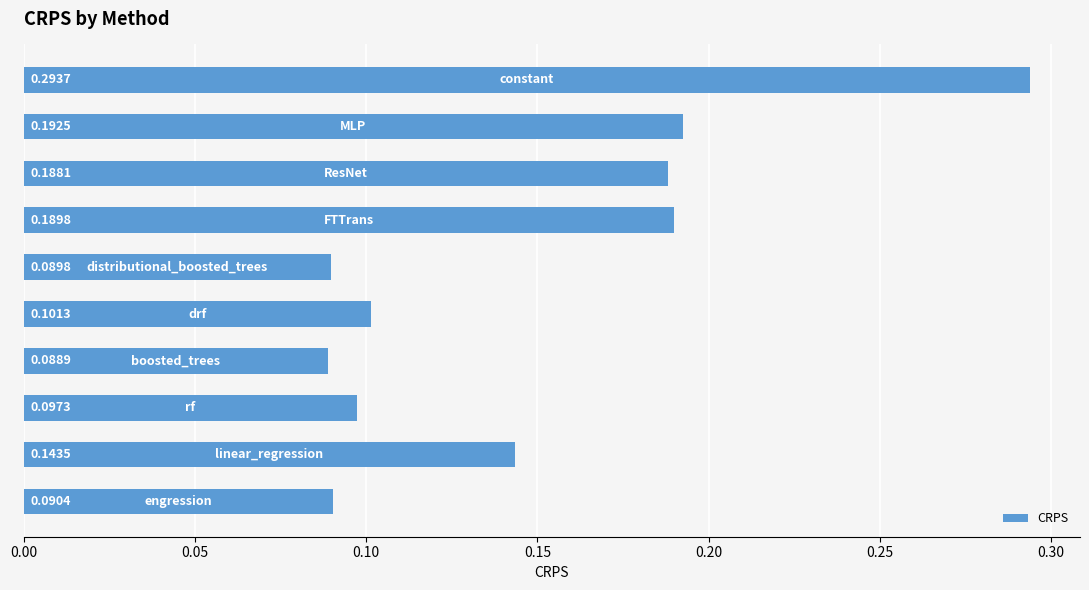

How many distinct data groups are displayed?

1